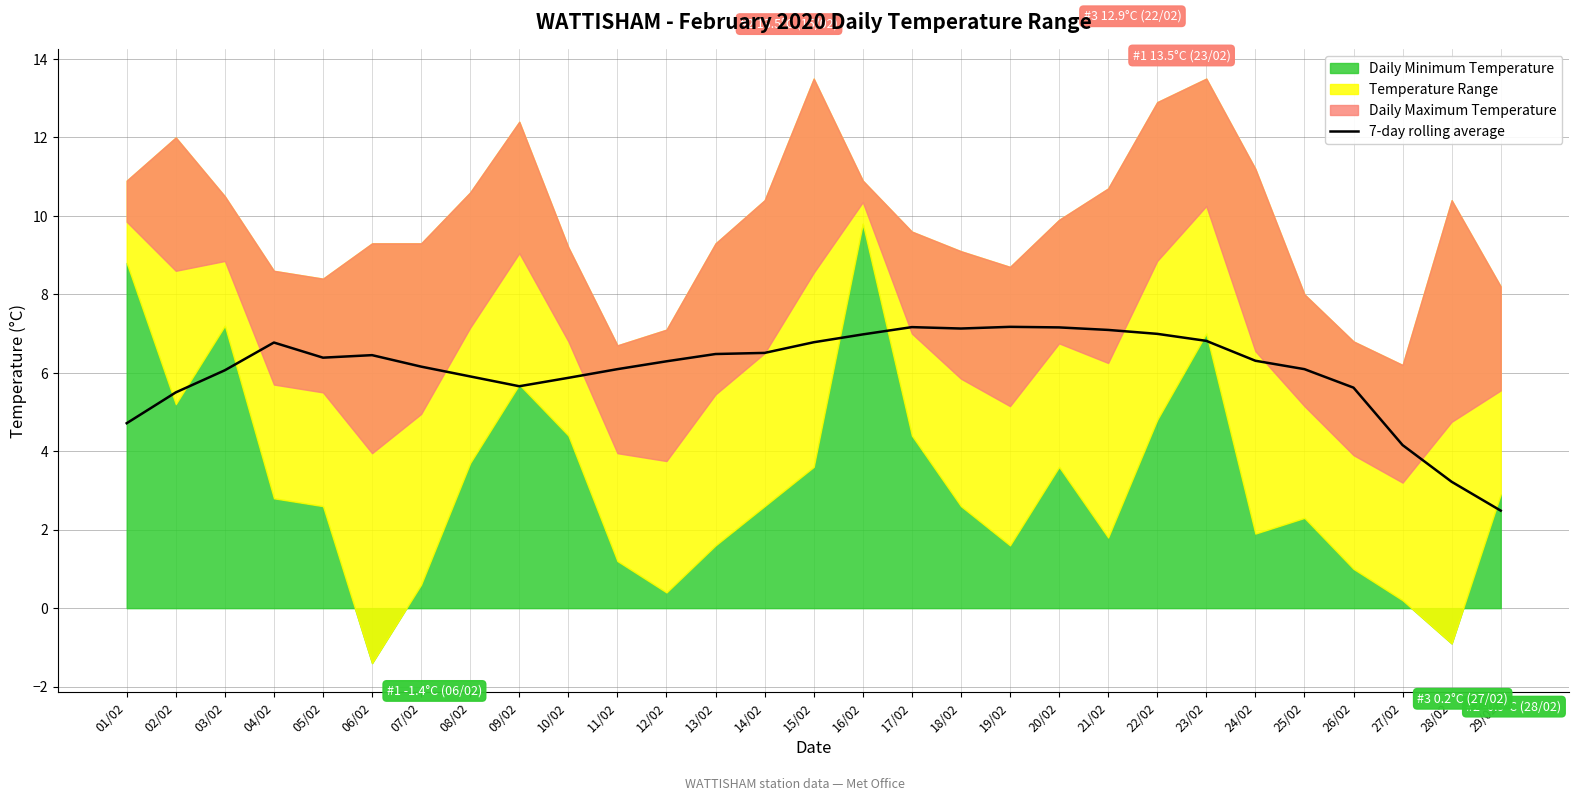

Where does the data first go above 6?

03/02